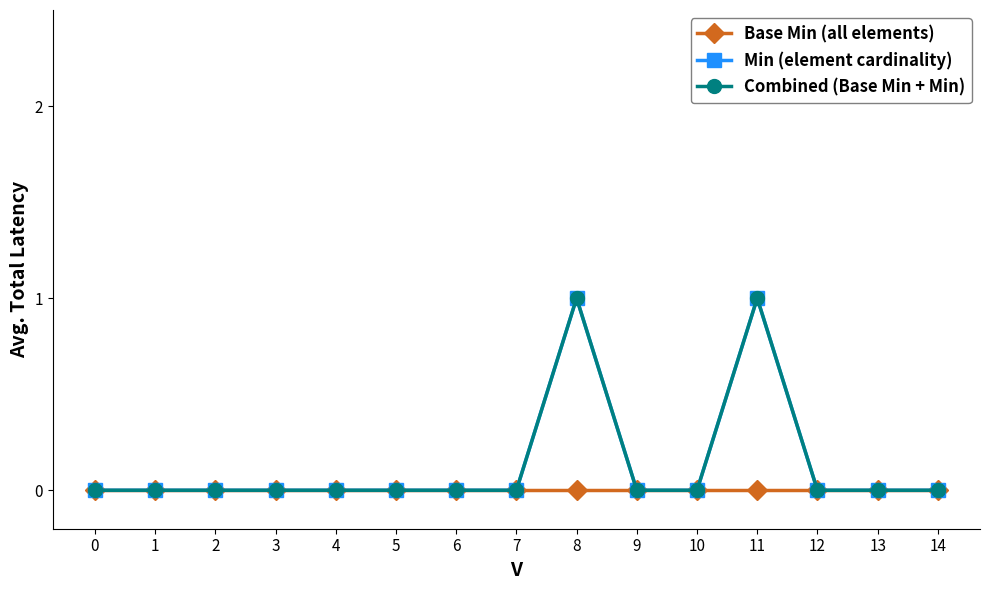

Which series has the largest total across all categories?

Min (element cardinality)